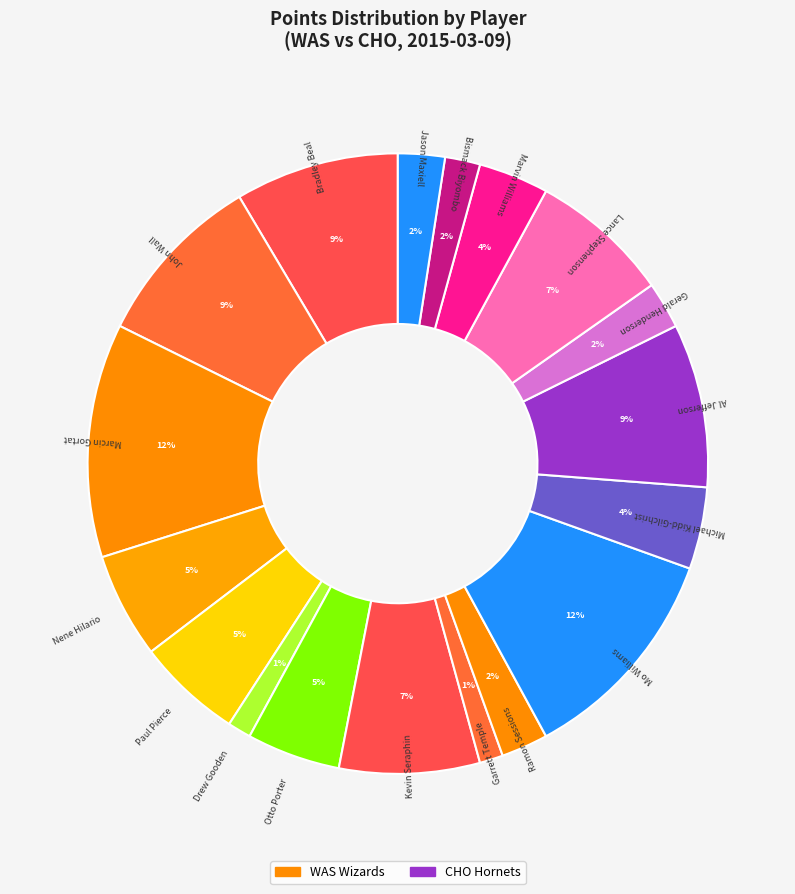

The John Wall slice represents 9% of the pie. True or false?

True